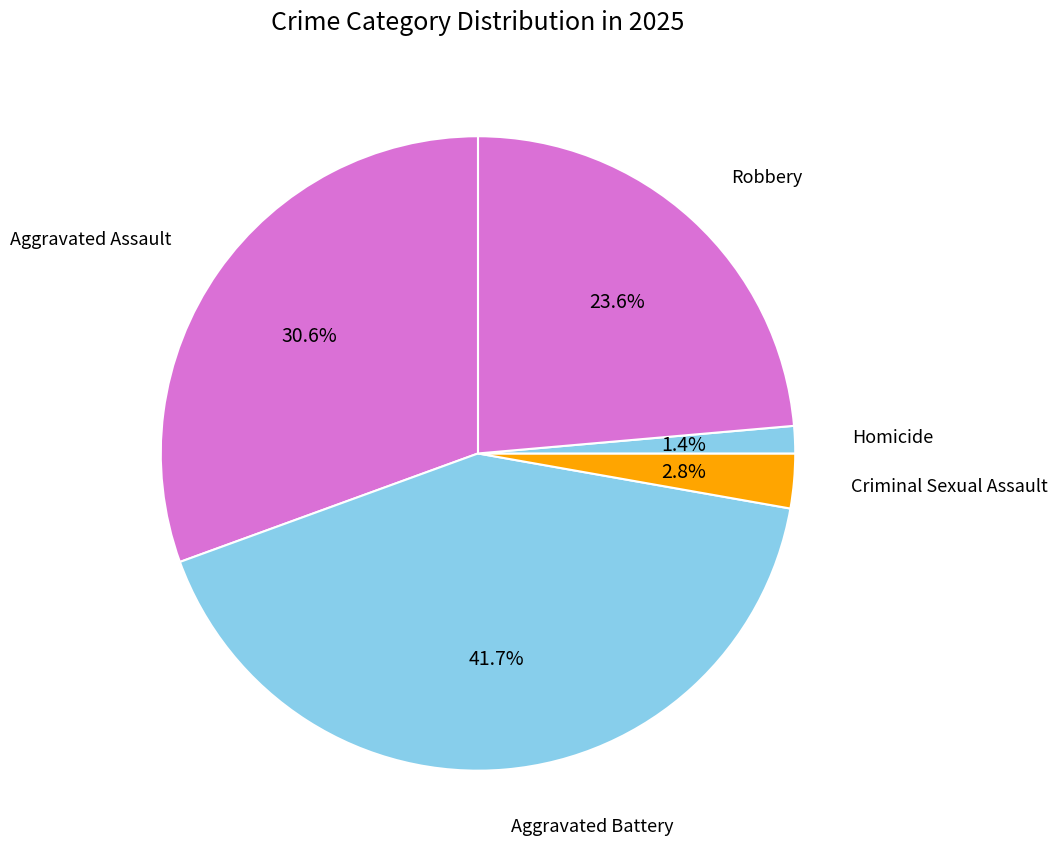

Rank the categories by value from lowest to highest.

Homicide, Criminal Sexual Assault, Robbery, Aggravated Assault, Aggravated Battery